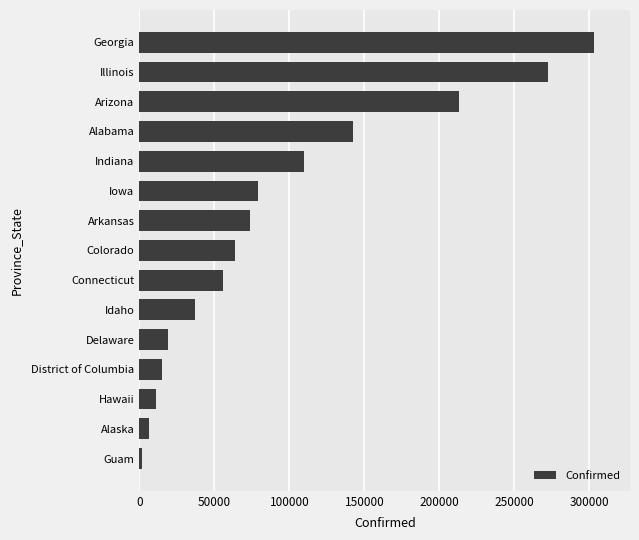

What is the difference between the maximum and minimum values?

300780